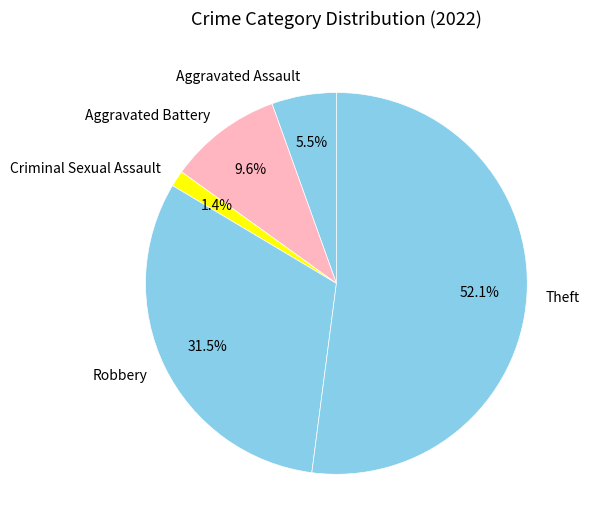

Do Aggravated Assault and Aggravated Battery together represent more than half of the pie?

No